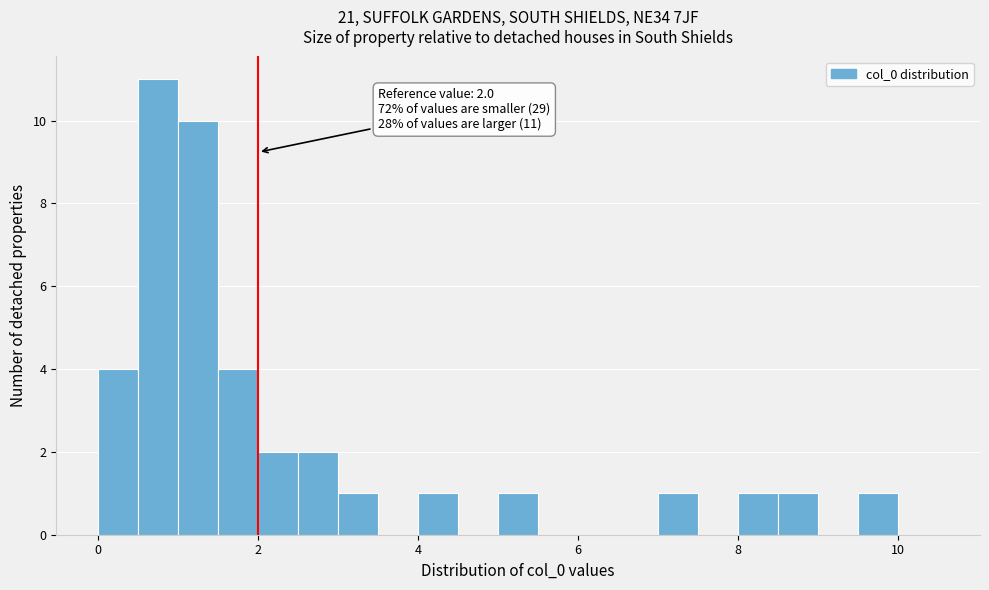

Read against the x-axis, roughly where is the centre of the tallest bar?

0.8